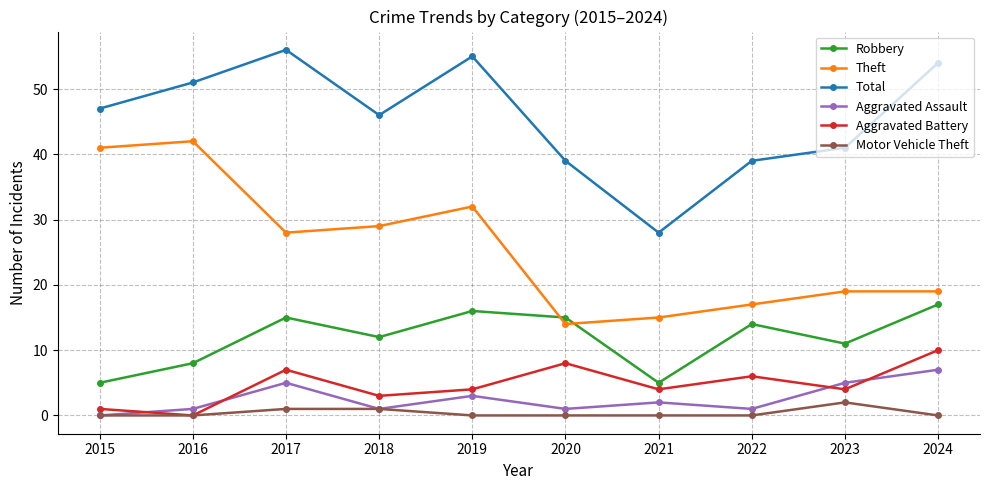

What is the sum of the Robbery values at 2021 and 2018?

17